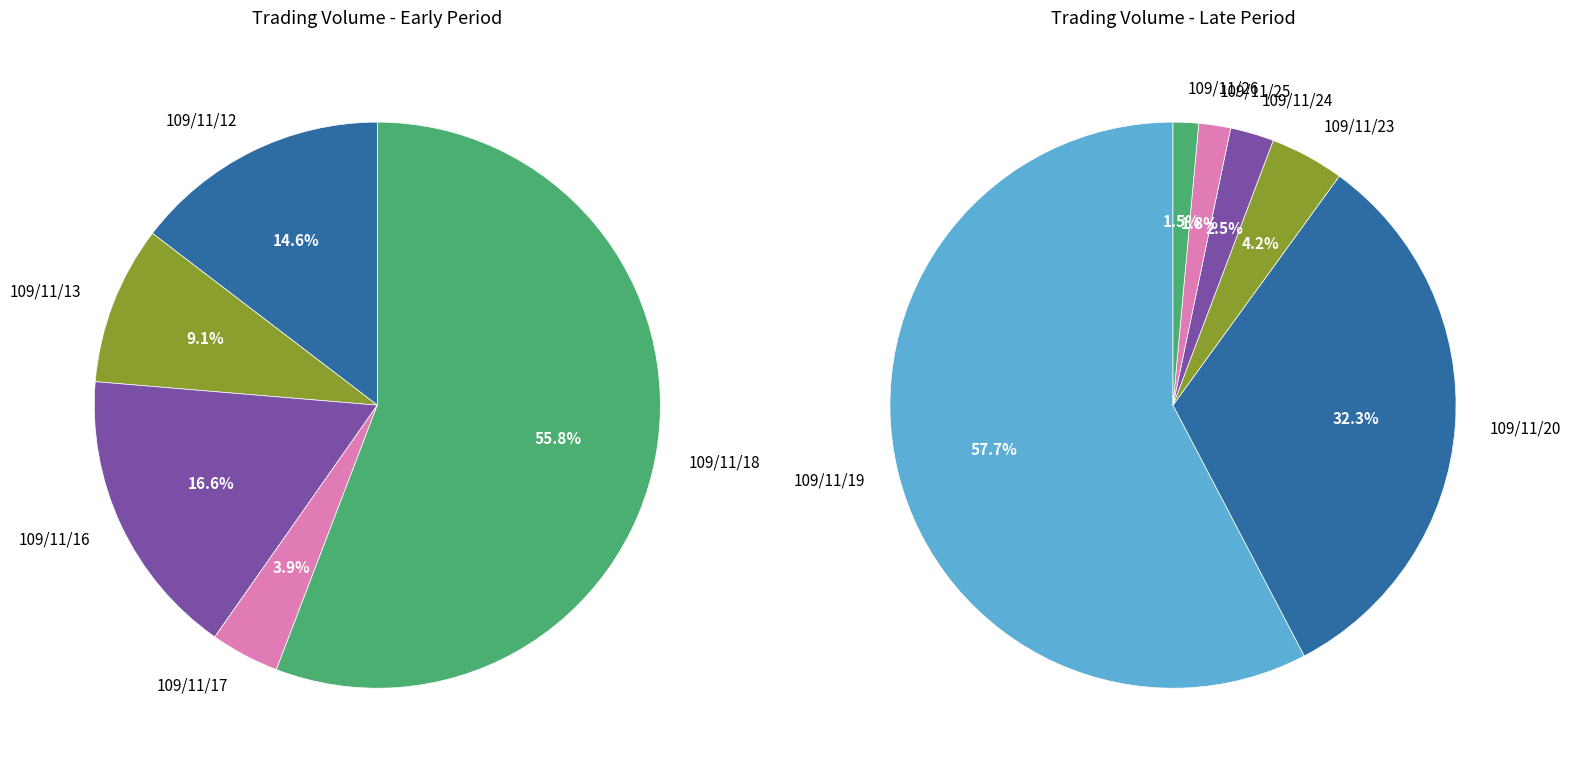

What is the change in value from 109/11/25 to 109/11/26?

-5320